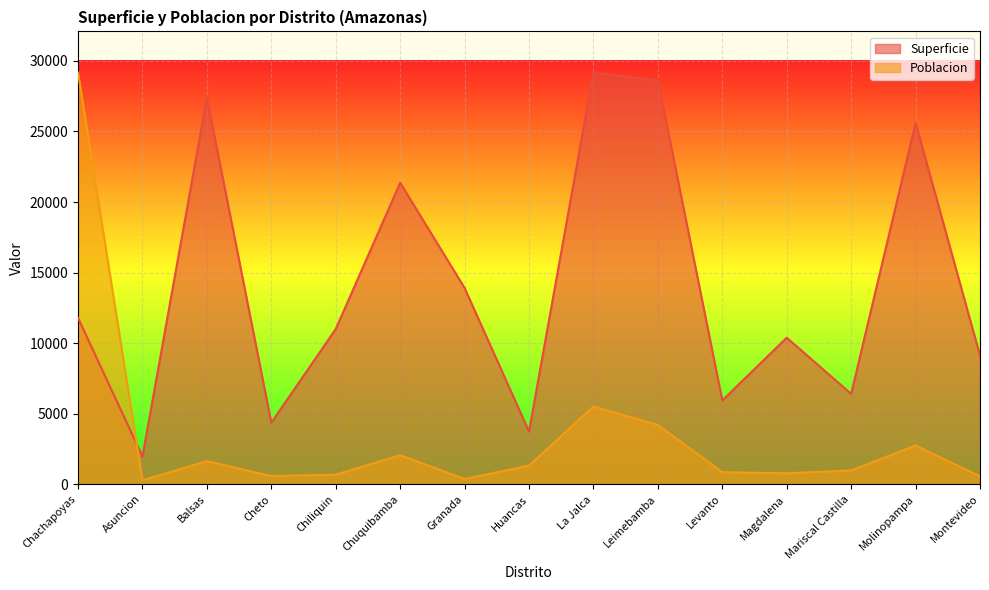

What is the total value across all series at Granada?

14290.8